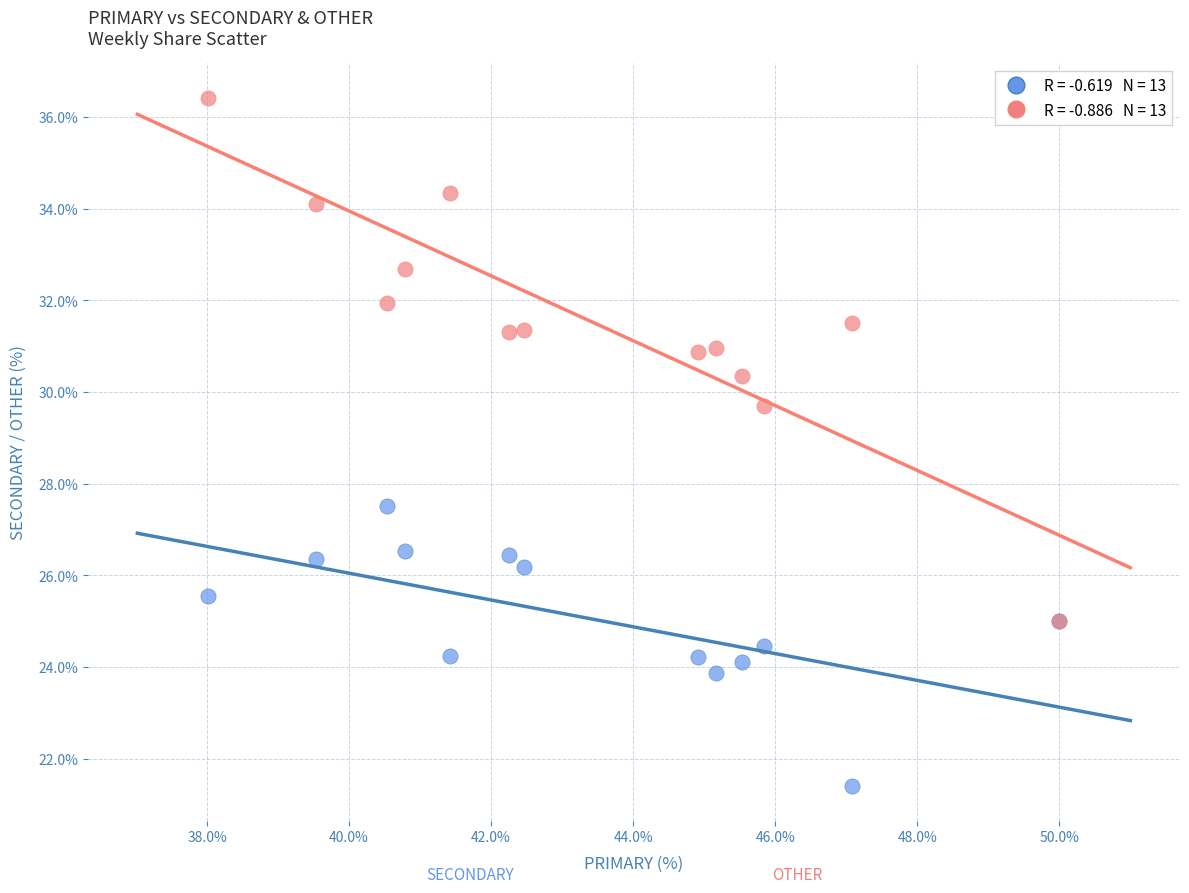

Across all series, what Y value is closest to 28?

27.5